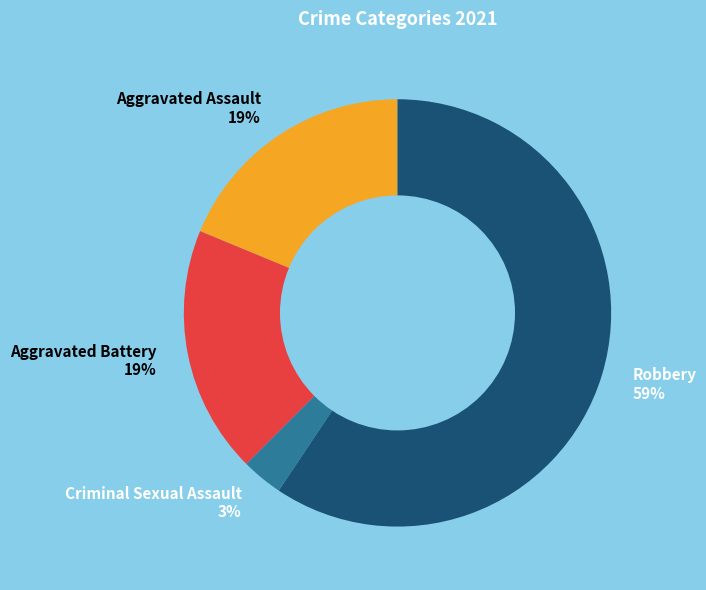

To the nearest percent, what is the difference between the Robbery and Criminal Sexual Assault slice percentages?

56%